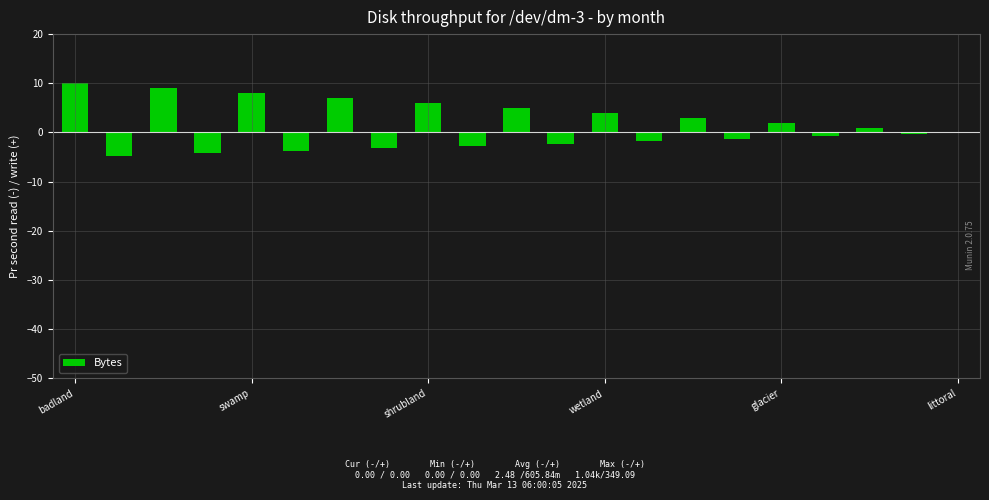

What is the sum of all values?

30.0